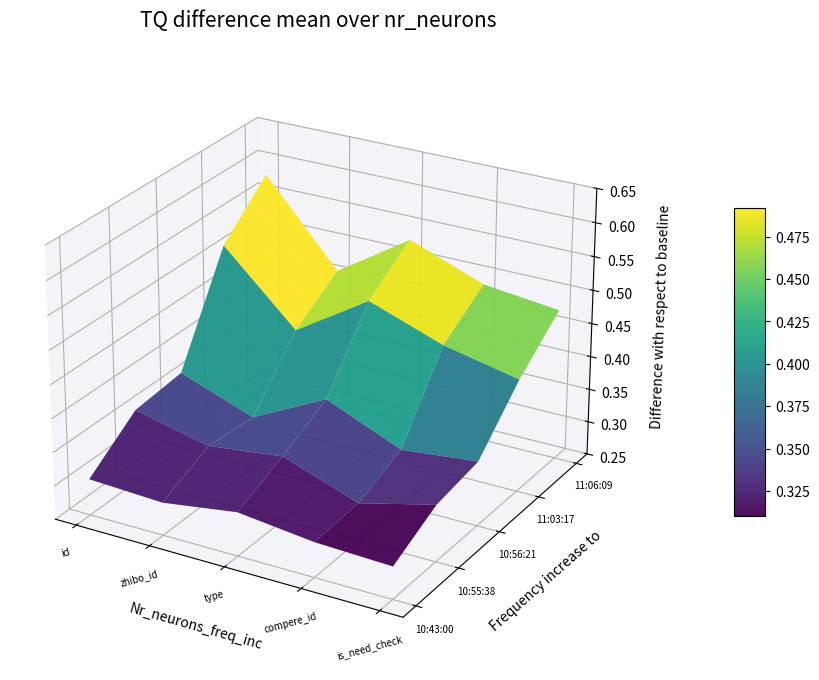

Does the chart display data point markers on the line(s)?

No